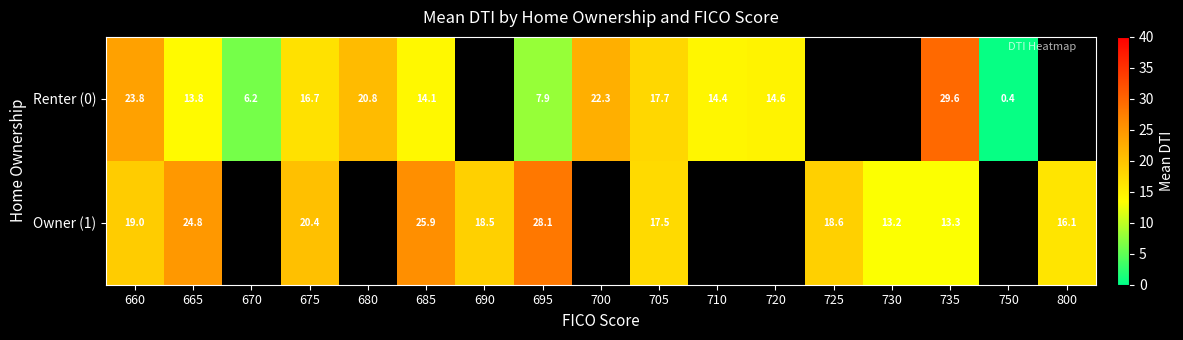

What is the total value across all series at 735?

42.9